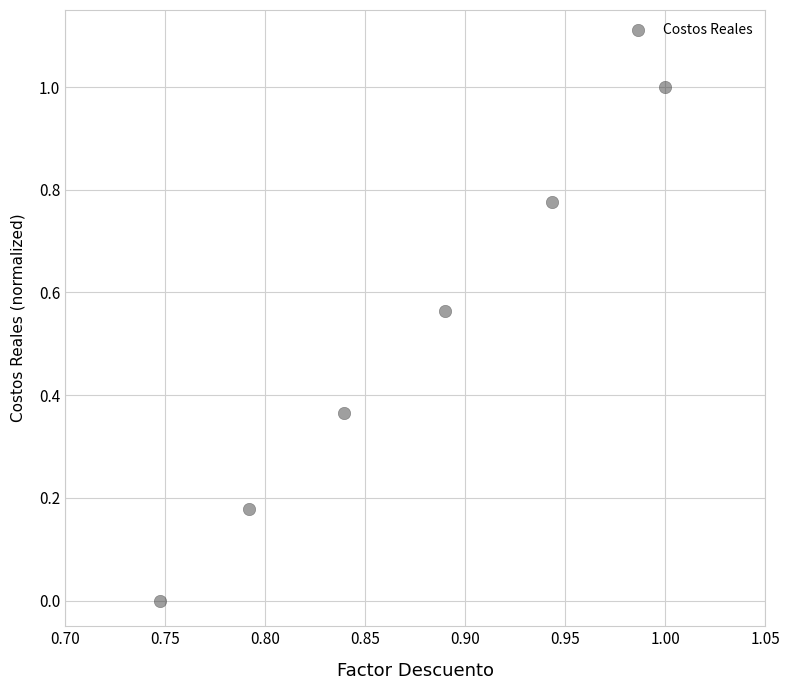

What is the range of Y values (max minus min)?

1.0